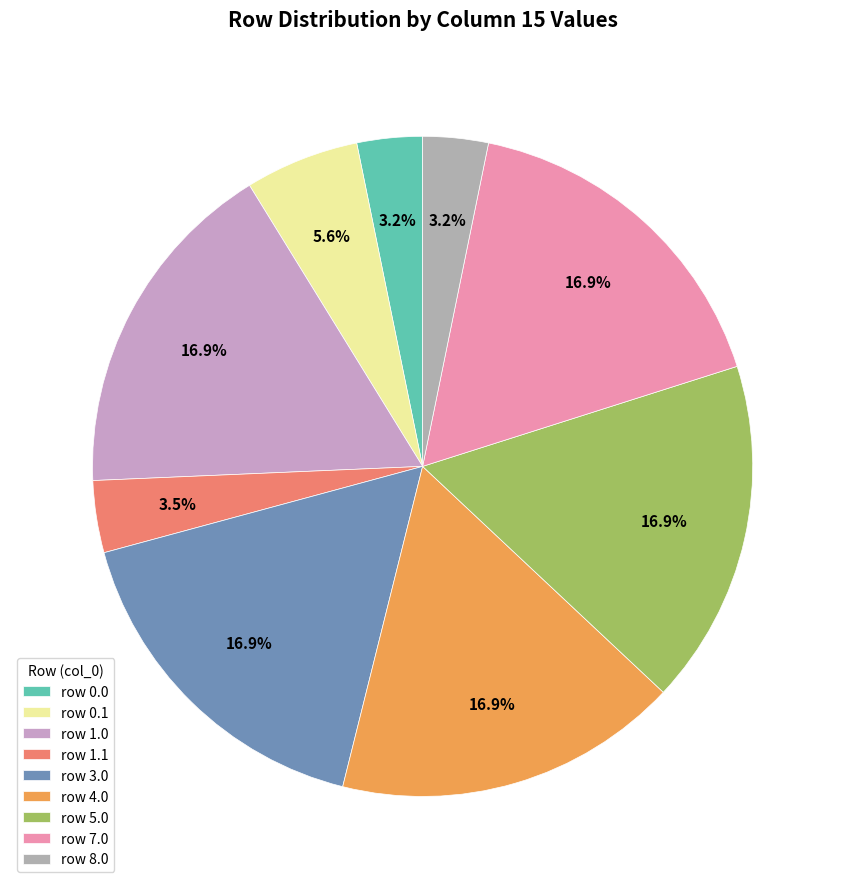

How many slices are in this pie chart?

9